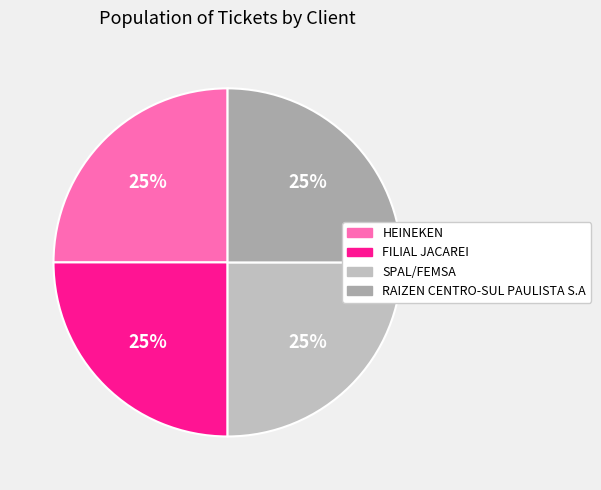

To the nearest percent, what portion does RAIZEN CENTRO-SUL PAULISTA S.A represent?

25%